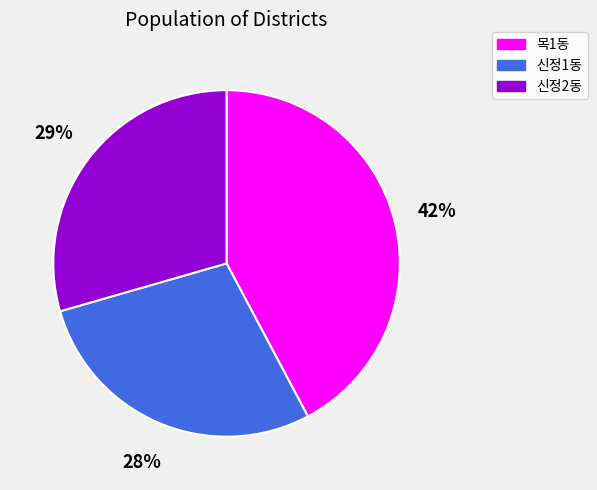

True or false: 신정2동 accounts for 29% of the total.

True